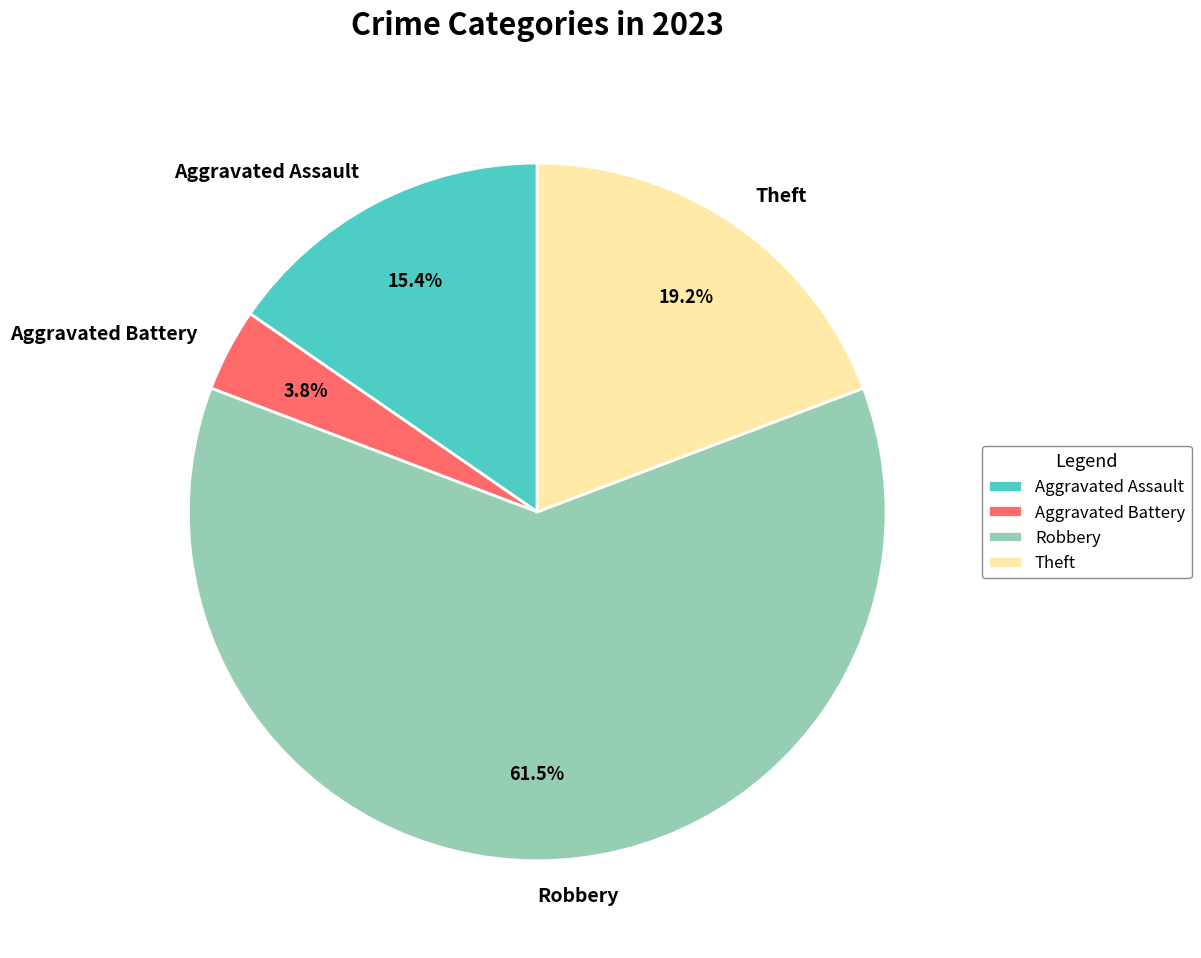

Between Robbery and Theft, which is larger?

Robbery